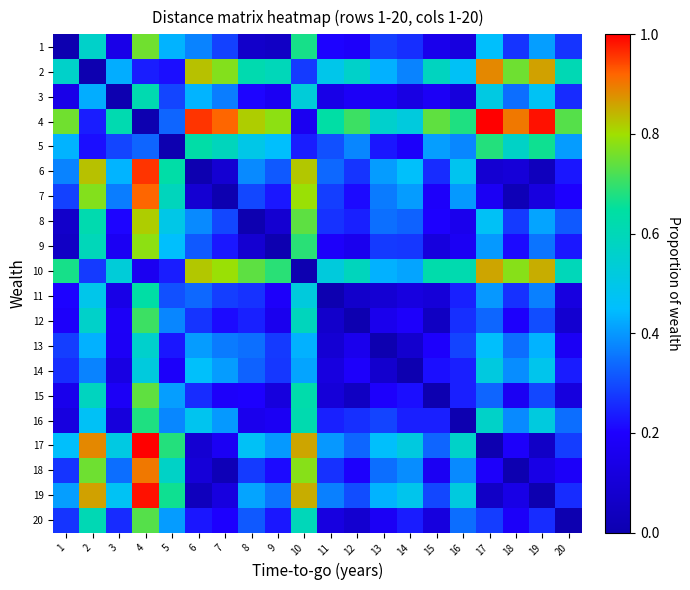

List the series in order of their peak value, lowest first.

14, 13, 3, 11, 16, 5, 12, 20, 15, 1, 9, 8, 10, 2, 18, 7, 6, 19, 4, 17